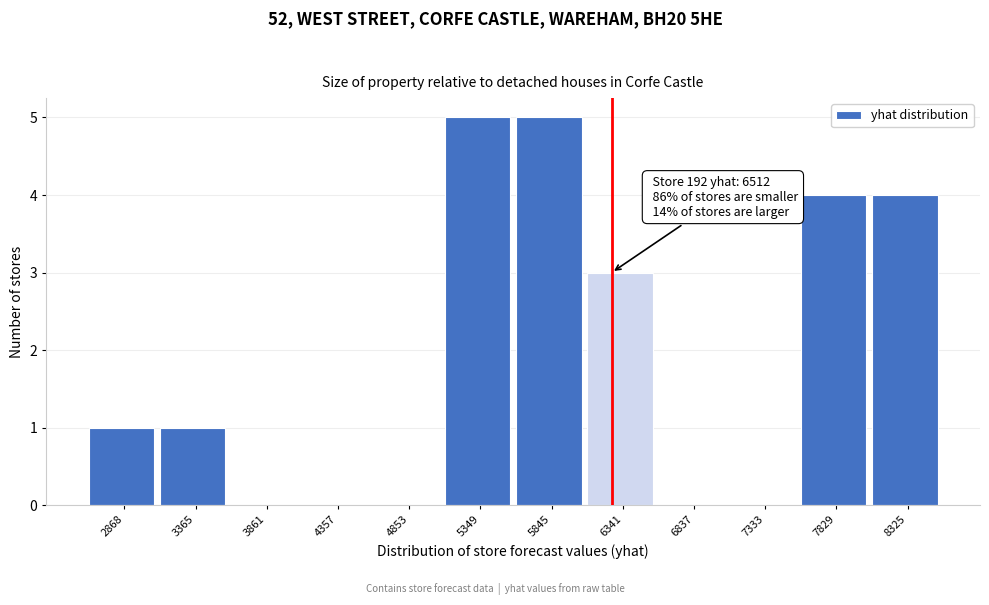

Reading left to right, extract all data points from this chart.

2868=1	3365=1	3861=0	4357=0	4853=0	5349=5	5845=5	6341=3	6837=0	7333=0	7829=4	8325=4